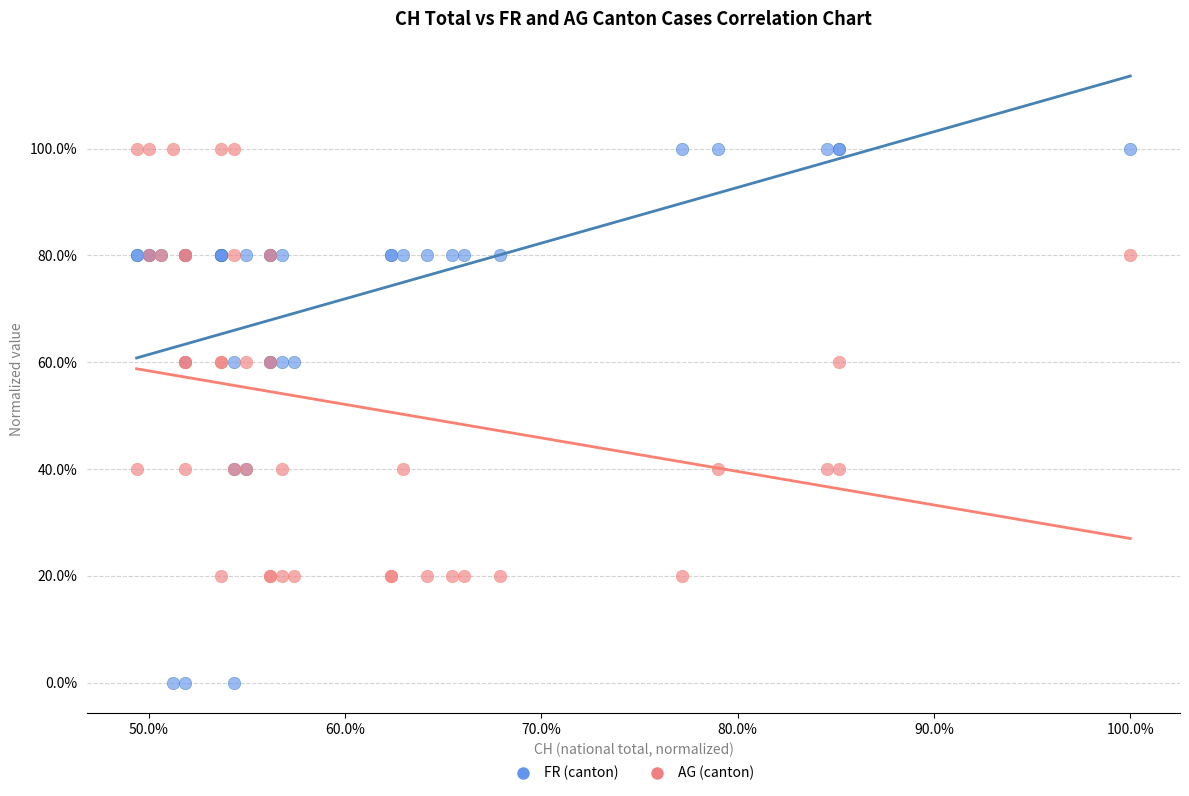

Which series has the widest spread of Y values?

FR (canton)